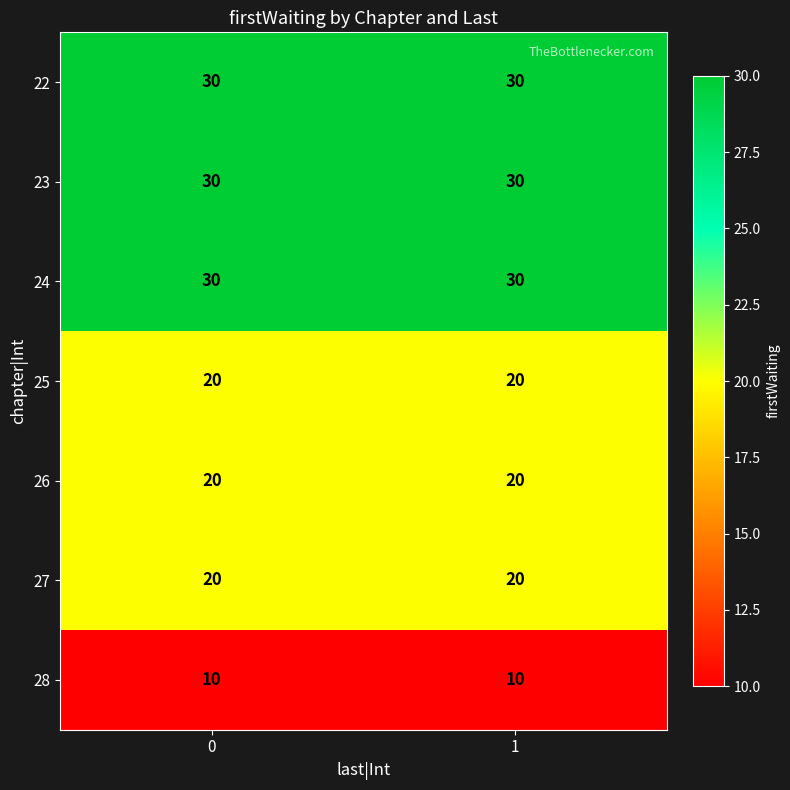

What is the total value across all series at 1?

160